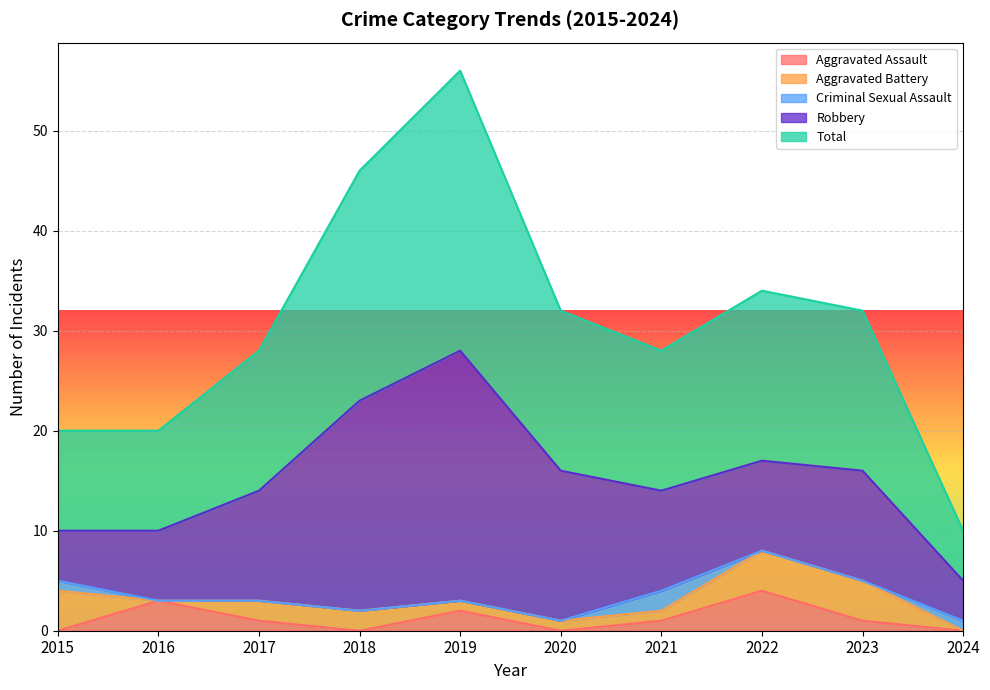

True or false: Criminal Sexual Assault and Aggravated Assault cross at least once.

True